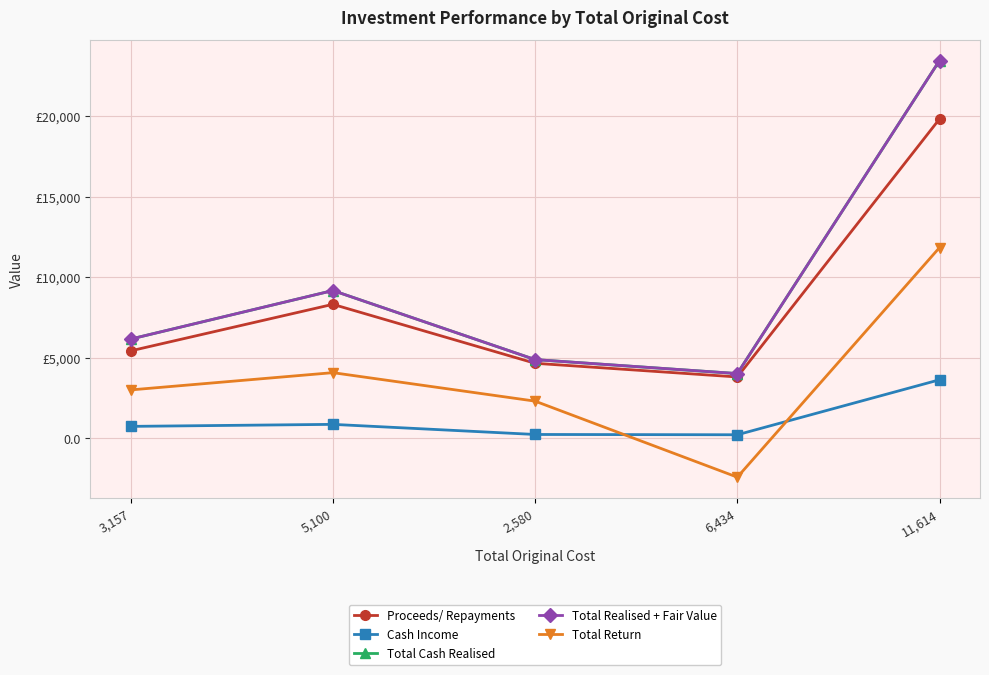

What is the highest value of the Total Realised + Fair Value series?

23452